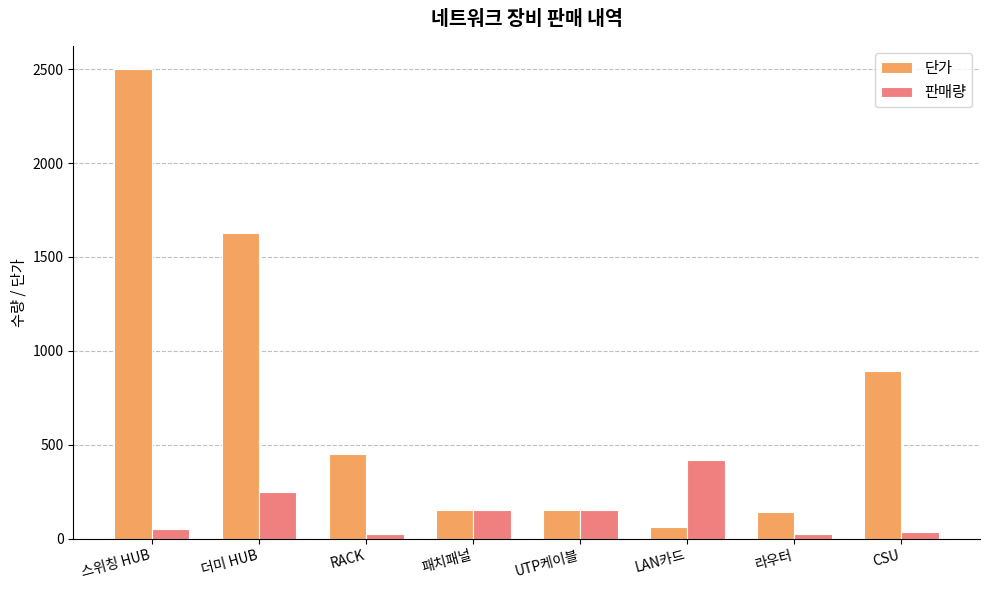

The 단가 series shows 1630 at 더미 HUB. True or false?

True